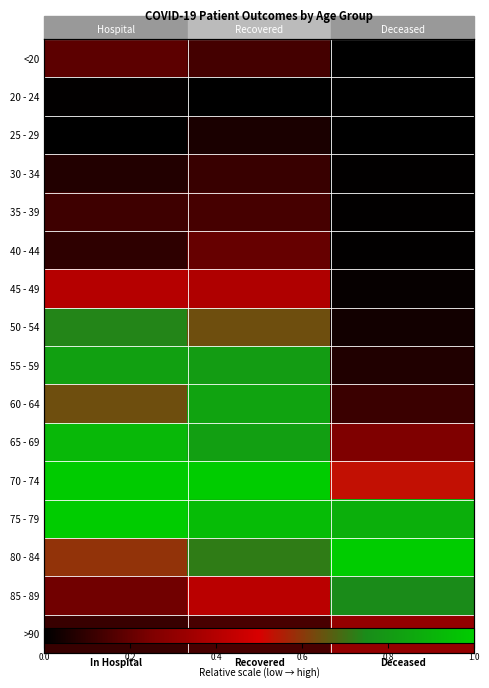

What is the difference between the maximum and minimum values in the 85 - 89 series?

0.5